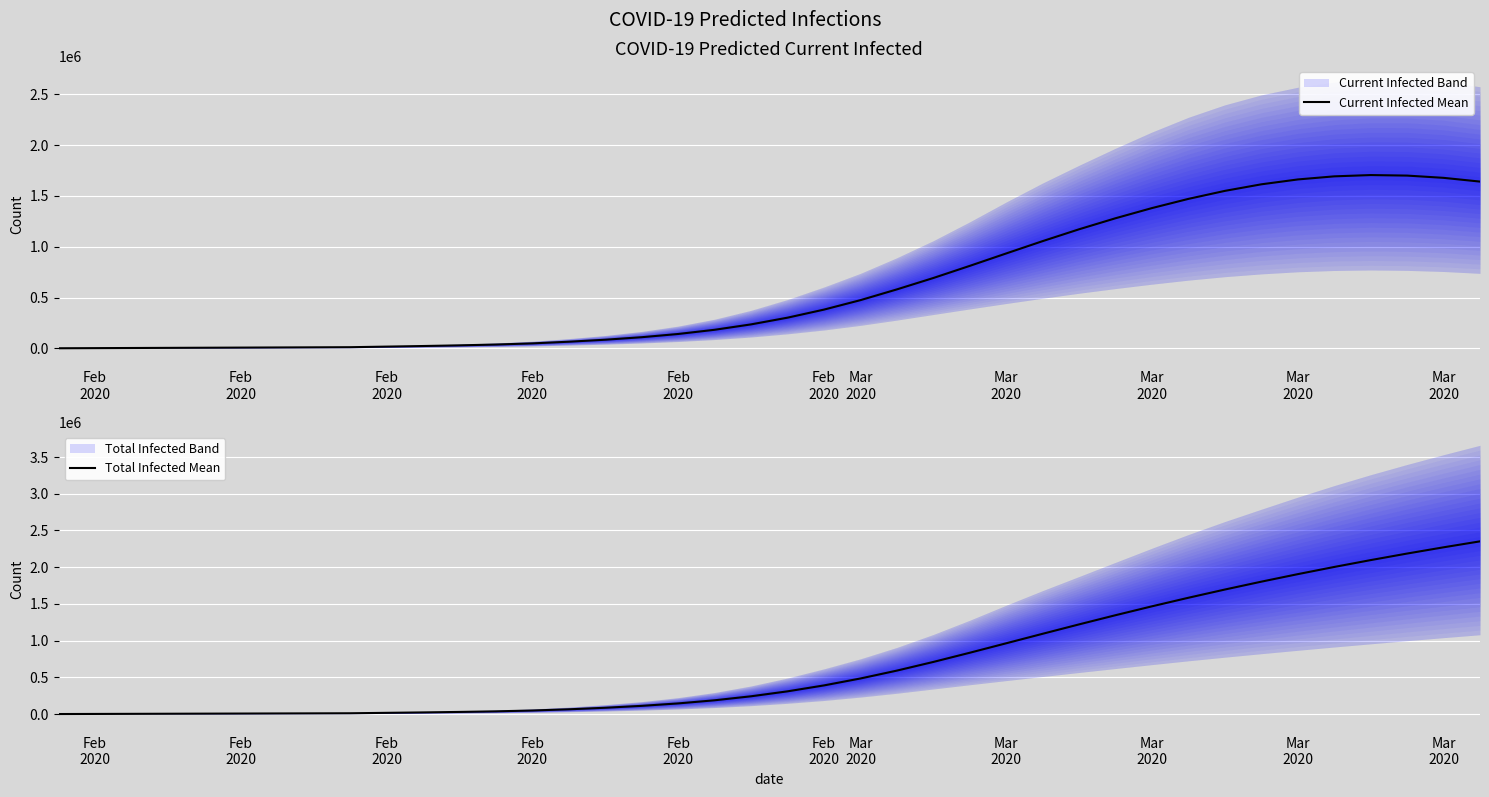

Reading left to right, extract all data points from this chart.

Current Infected Mean: 1311	2623	3934	5245	6557	7868	9179	10491	11802	17621	23423	29986	38079	49371	65769	85411	110155	141976	183233	236408	302431	381812	474811	580687	692795	812197	934456	1055812	1172439	1280989	1381072	1471590	1550316	1614840	1662746	1693229	1705925	1700734	1678571	1641750
Total Infected Mean: 1311	2623	3934	5245	6557	7868	9179	10491	11802	17621	23423	29986	38079	49371	65769	86722	112778	145910	188478	242965	310299	390991	485301	592489	710416	835620	964442	1093891	1221810	1346758	1467795	1584368	1696226	1803318	1905711	2003528	2096916	2186035	2271059	2352166